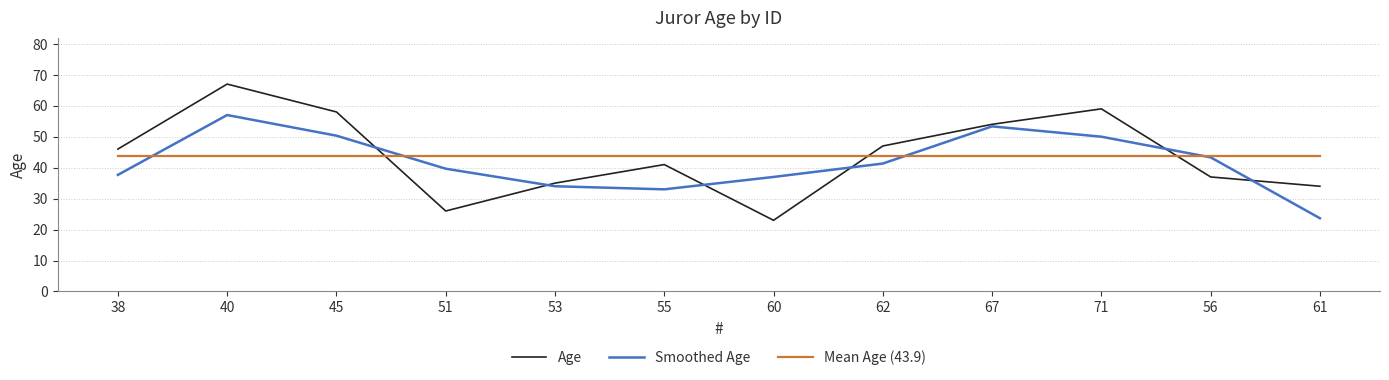

What is the minimum value shown in the chart?

23.0